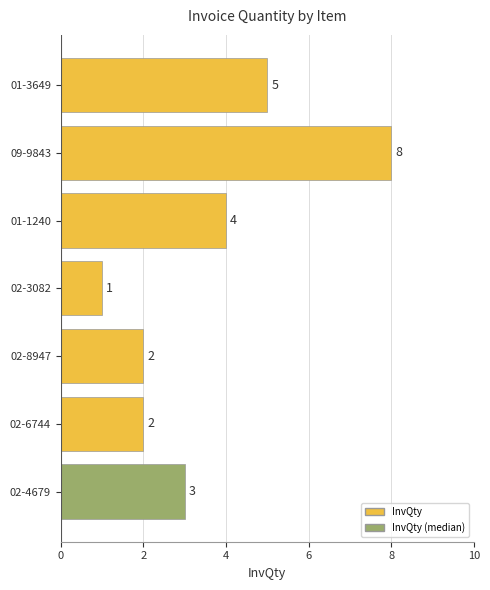

Reading top to bottom, extract all data points from this chart.

5	8	4	1	2	2	3